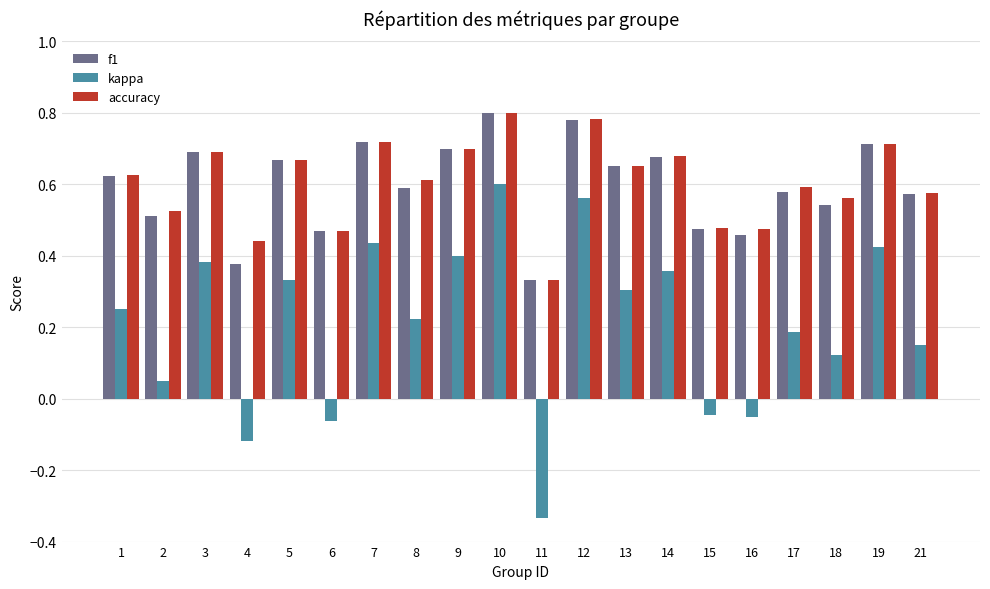

Which series has the largest range (max minus min)?

kappa